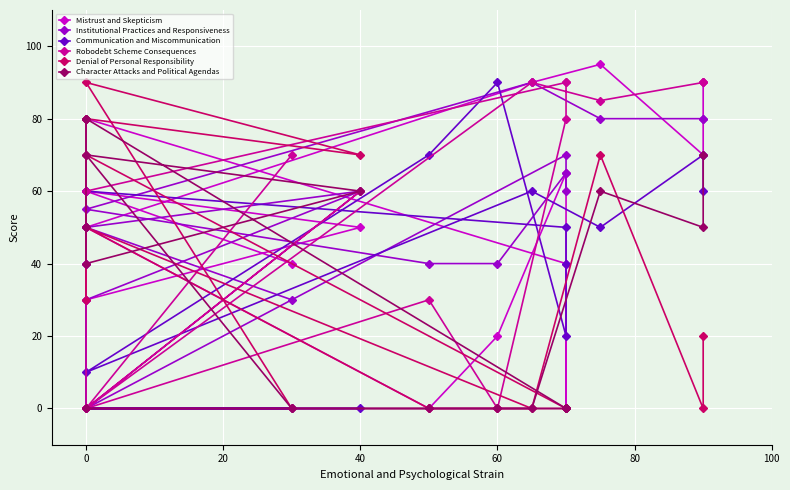

Reading right to left, list all the values displayed in this chart.

Mistrust and Skepticism: 90	70	95	90	50	0	20	65	0	40	80	40	60	30	50	60	40
Institutional Practices and Responsiveness: 80	80	80	90	55	40	40	65	60	70	0	0	40	30	60	50	30
Communication and Miscommunication: 60	70	50	60	10	70	90	20	40	50	60	50	0	0	0	0	0
Robodebt Scheme Consequences: 90	90	85	90	0	30	0	80	90	90	60	0	0	0	60	0	70
Denial of Personal Responsibility: 20	0	70	0	50	0	0	0	0	0	70	30	80	80	70	90	0
Character Attacks and Political Agendas: 70	50	60	0	0	0	0	0	0	0	80	80	50	40	60	70	0